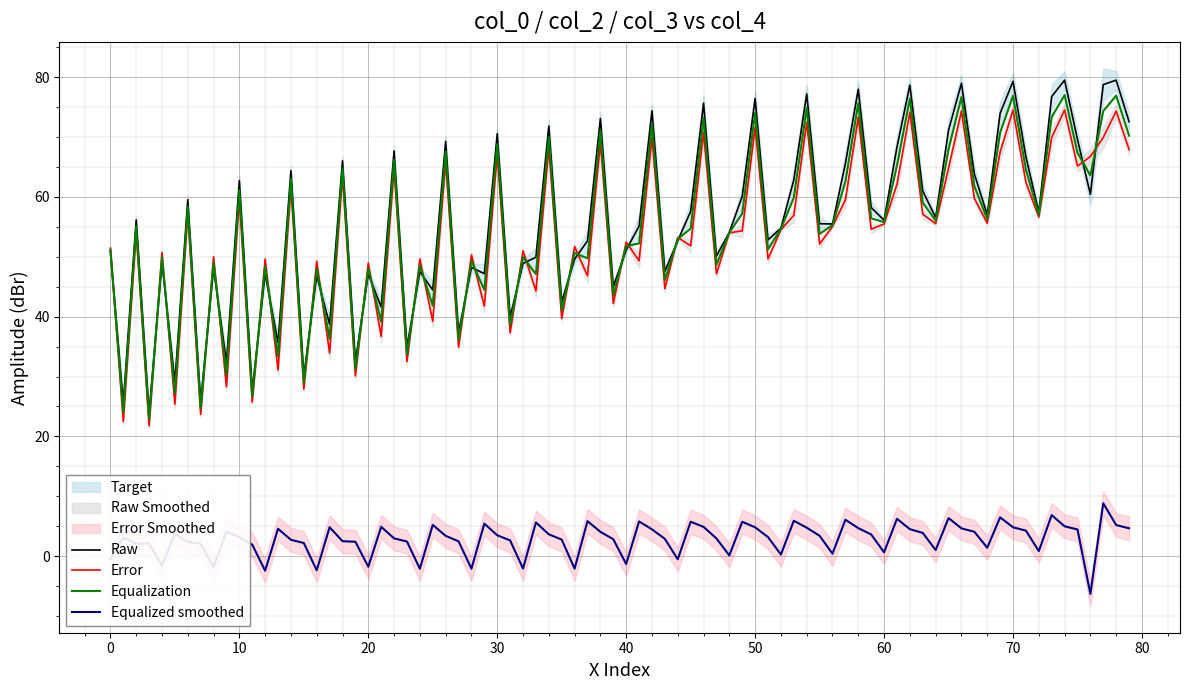

True or false: Equalized smoothed and Equalization intersect in this chart.

False